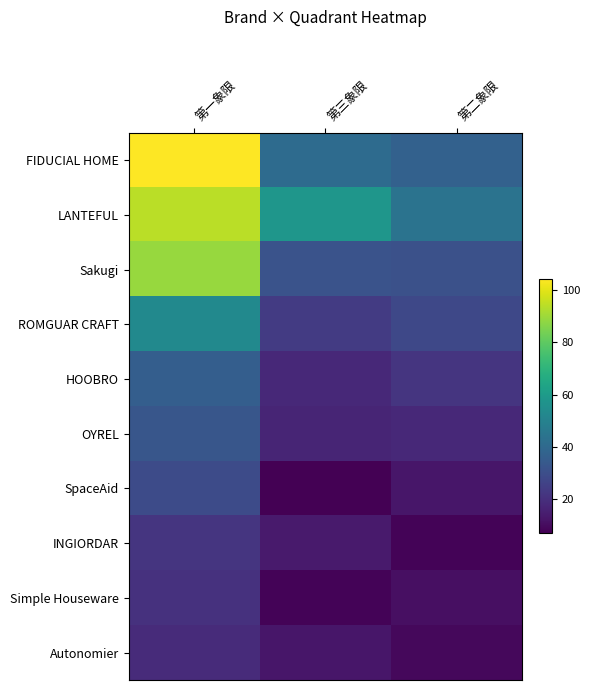

Rank the series at 第三象限 from lowest to highest value.

SpaceAid, Simple Houseware, Autonomier, INGIORDAR, OYREL, HOOBRO, ROMGUAR CRAFT, Sakugi, FIDUCIAL HOME, LANTEFUL